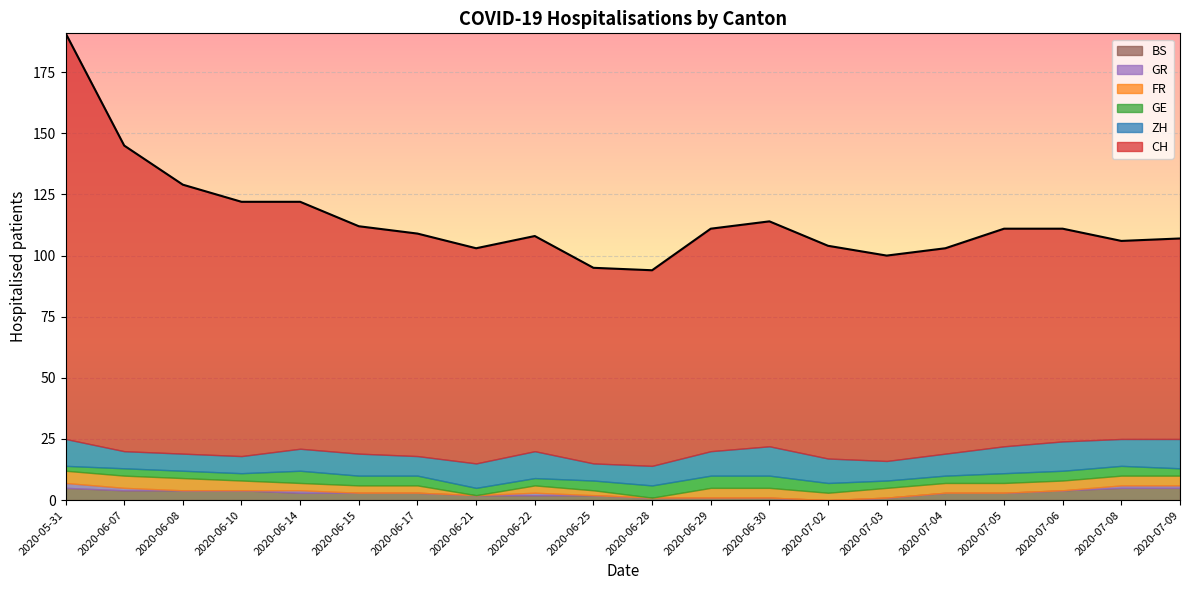

What is the greatest value displayed?

166